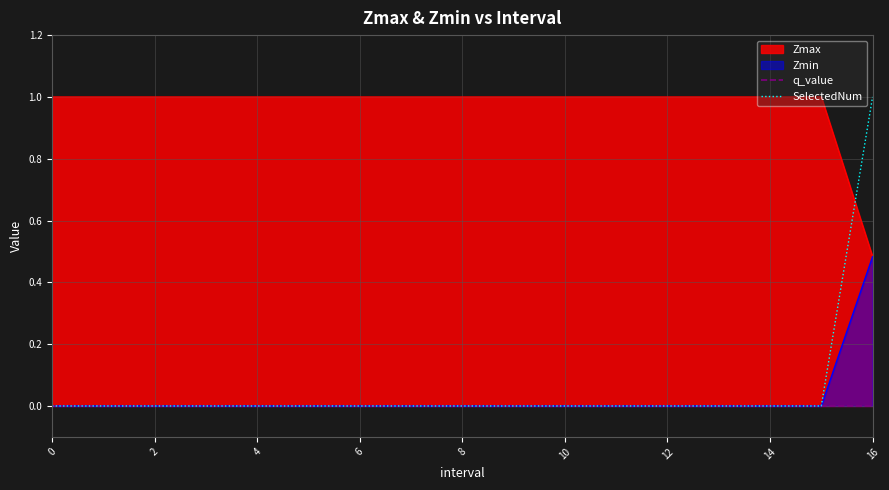

The q_value series shows 0 at 8. True or false?

True